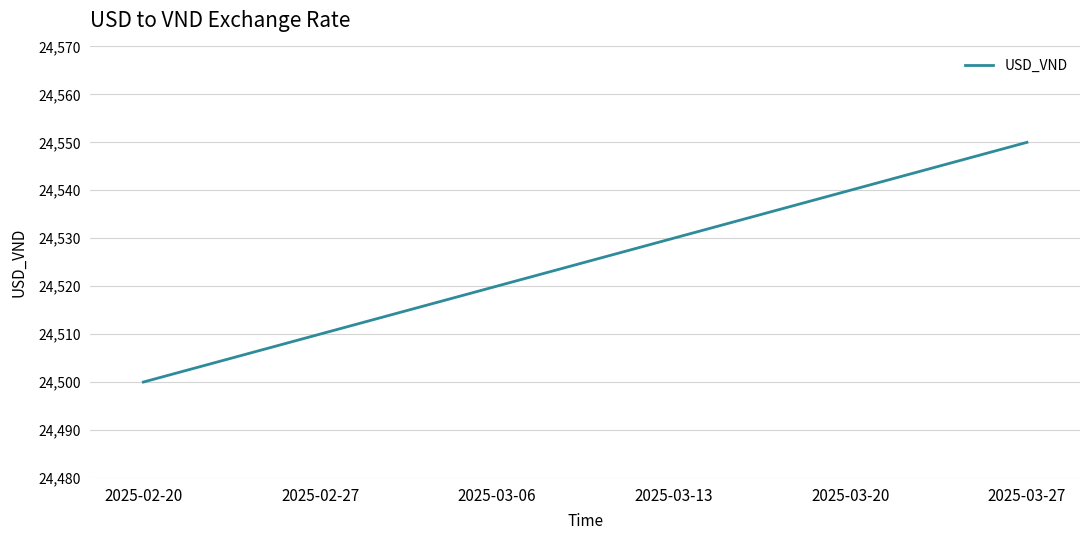

True or false: there are more than 0 points higher than both neighbors.

False